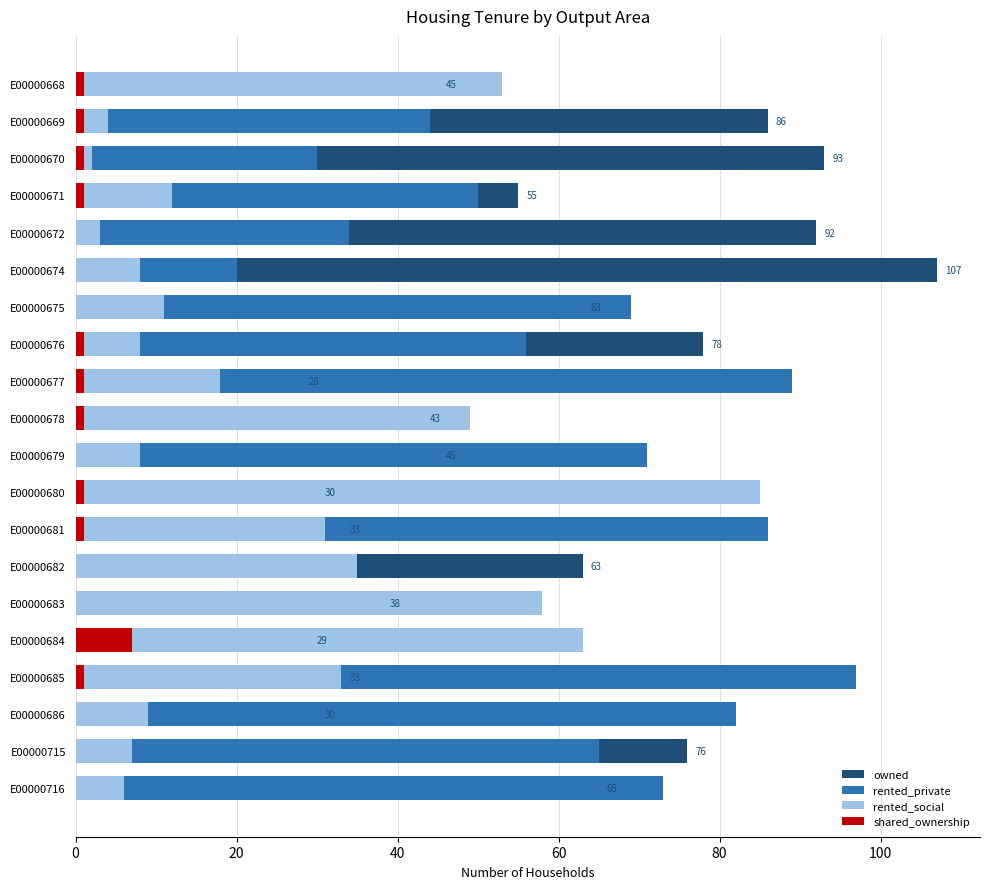

True or false: rented_social has a value of 58 at E00000683.

True